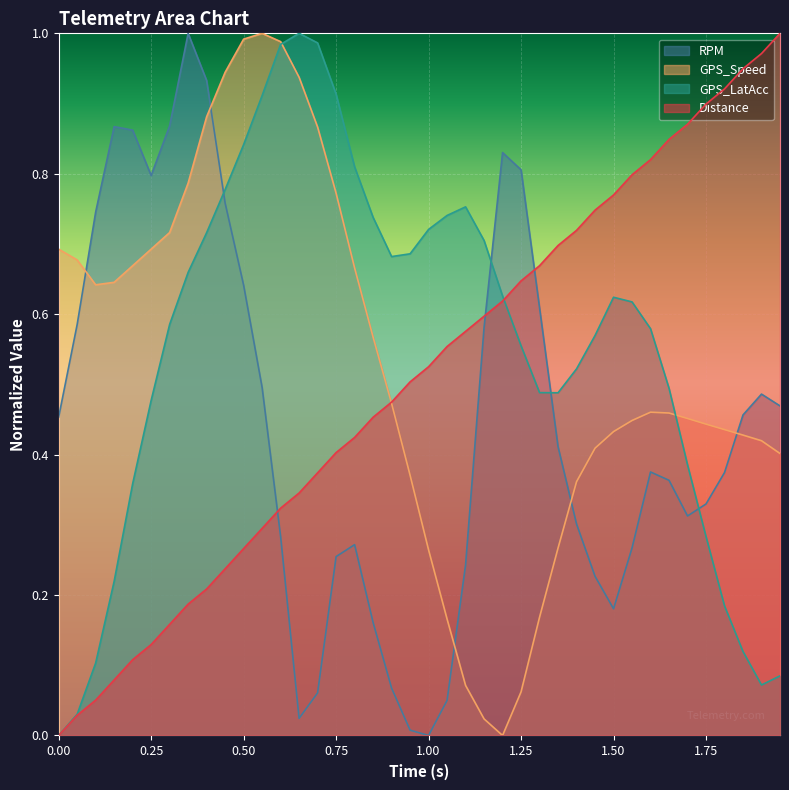

Where do RPM_norm and GPS_LatAcc first cross each other?

0.4 and 0.45